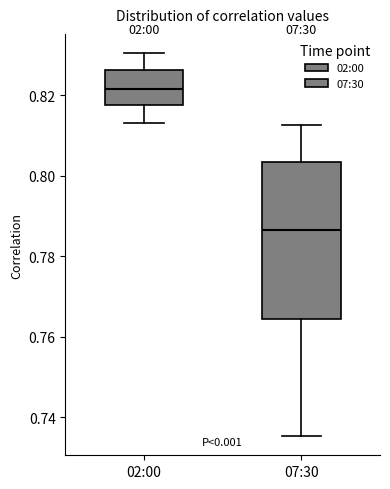

Where is the lower edge of the box for 02:00 on the y-axis? The values are not printed on the chart, so give them approximately, as read against the axis.

0.818